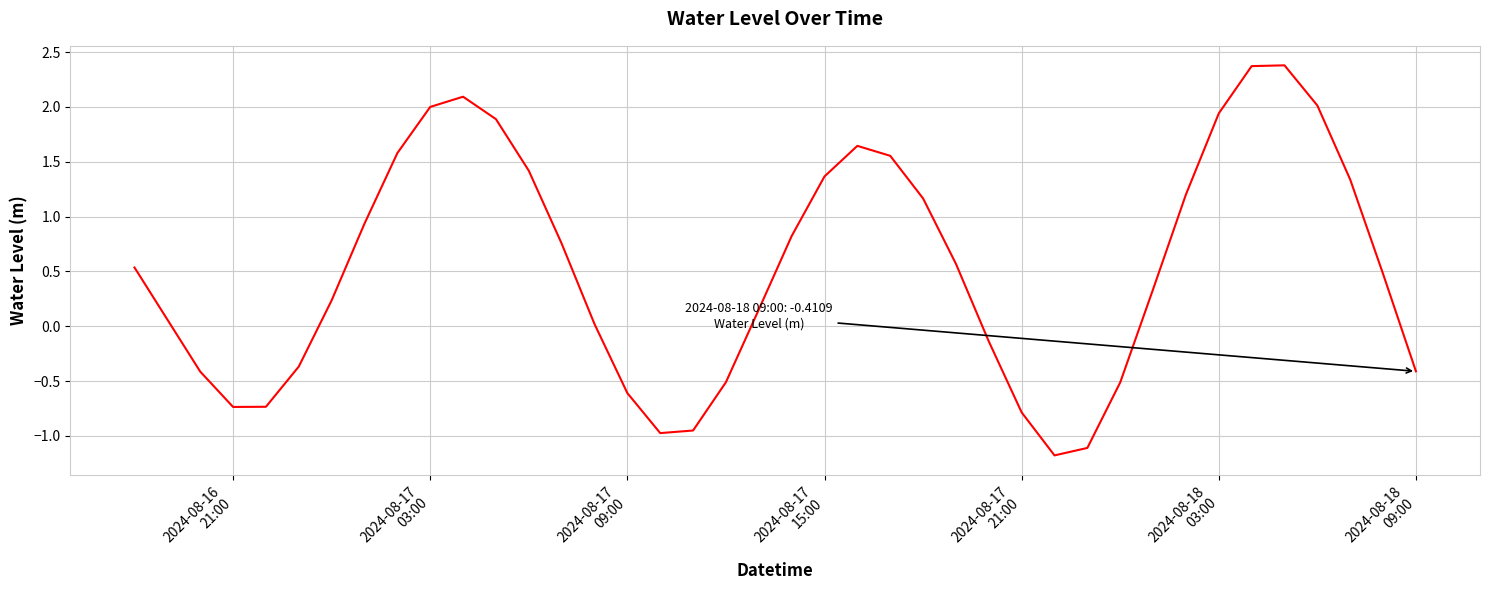

What is the minimum value shown in the chart?

-1.2